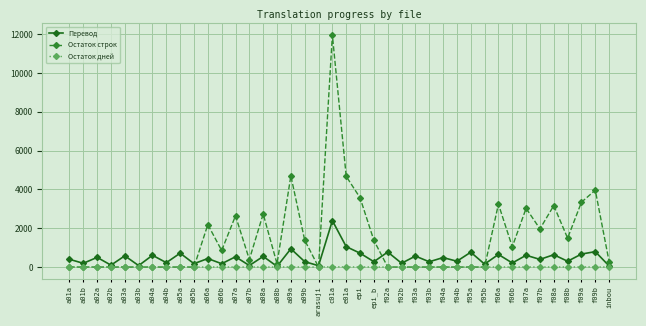

Count the number of categories in the chart.

40